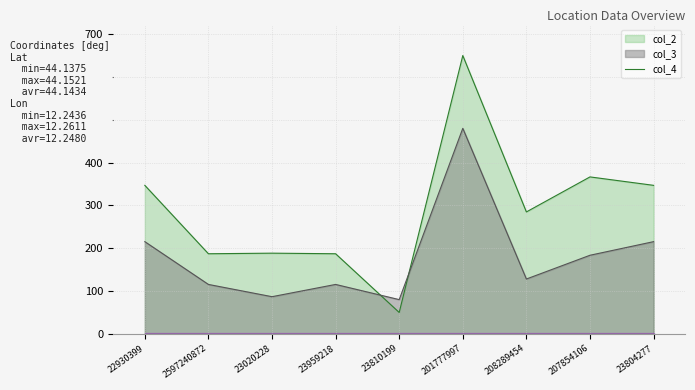

What is the average value of the col_2 line series?

289.7